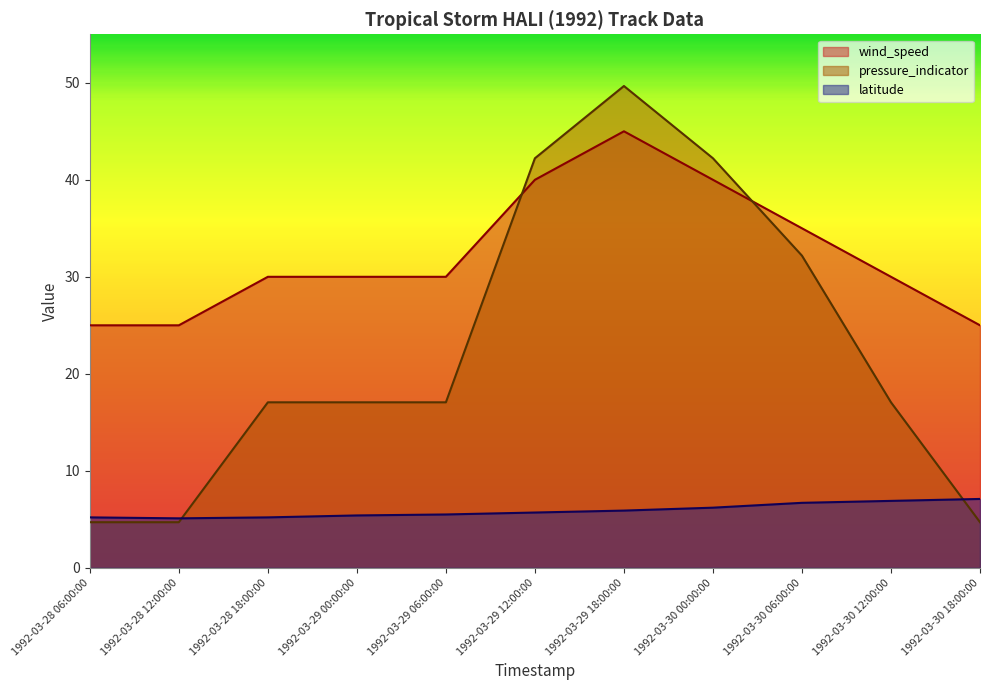

What are all the series names shown in the legend?

wind_speed, pressure_indicator, latitude